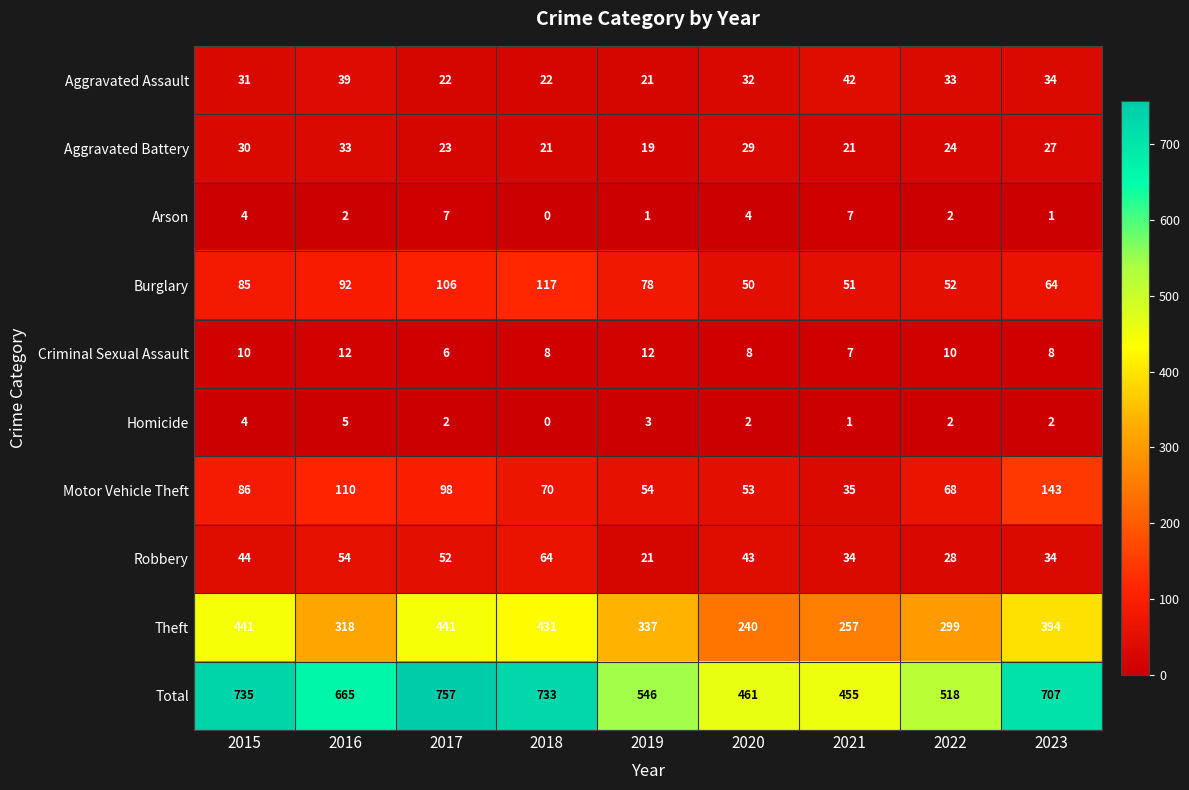

What is the total value across all series at 2020?

922